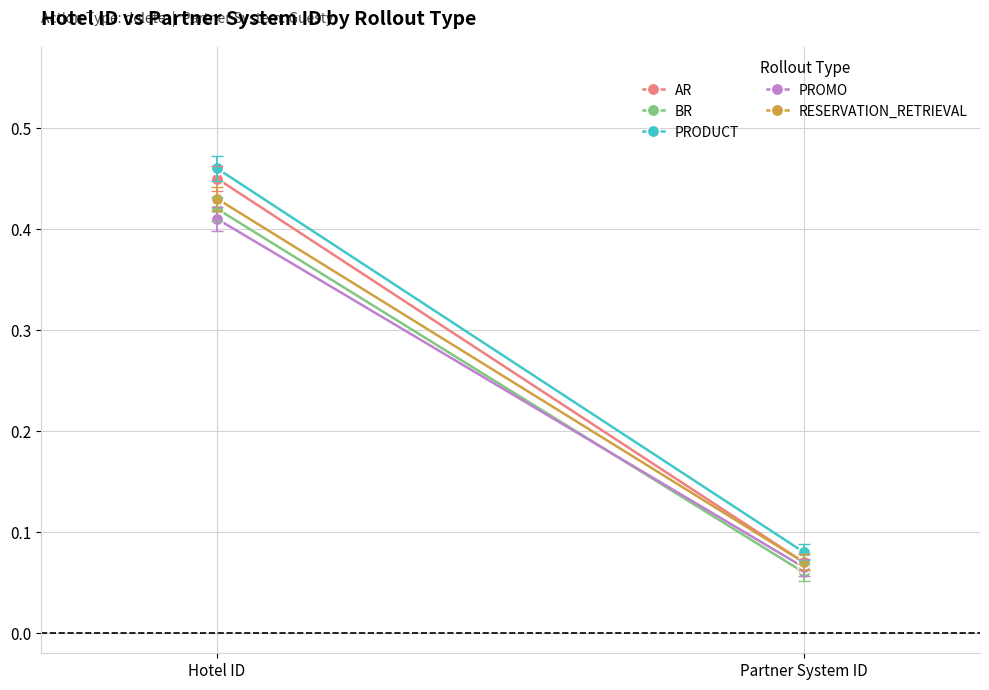

What is the total value across all series at Partner System ID?

0.3